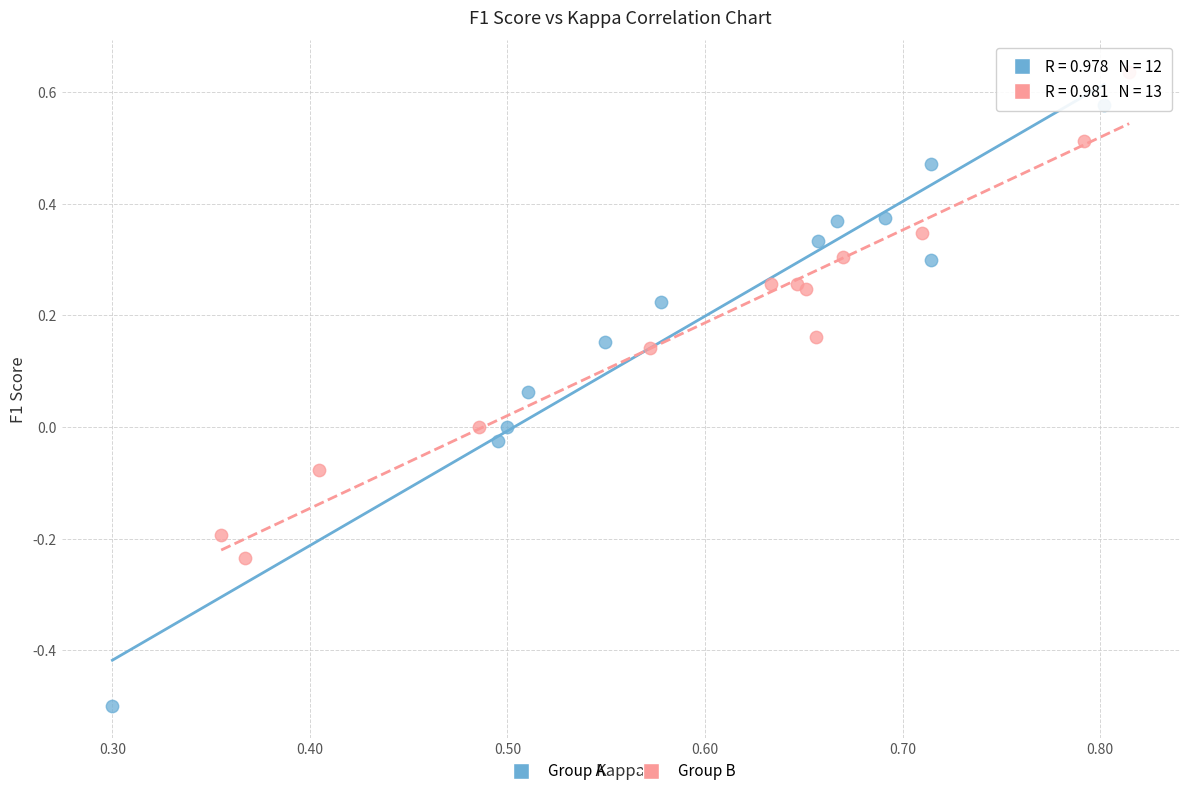

What are all the series names shown in the legend?

Group A, Group B